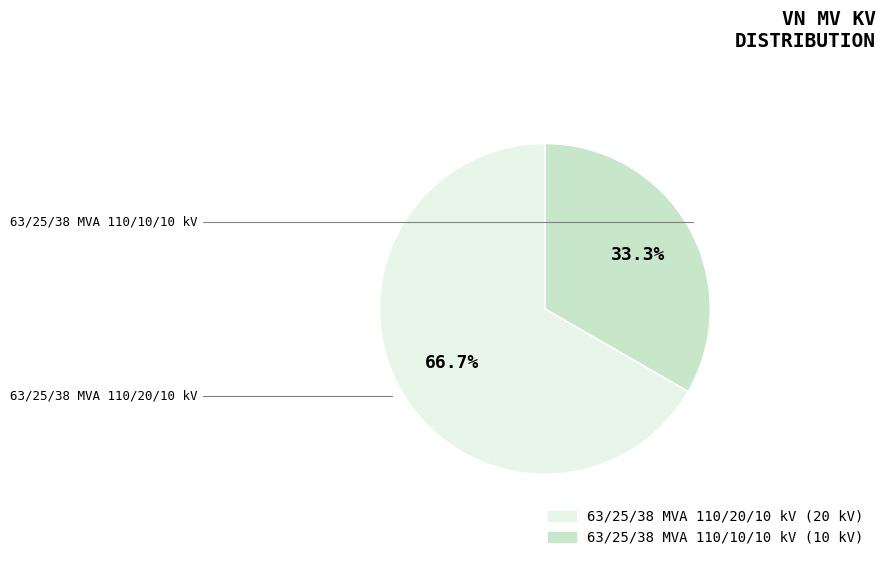

Approximately how many times larger is the value at 63/25/38 MVA 110/10/10 kV compared to 63/25/38 MVA 110/20/10 kV?

0.5